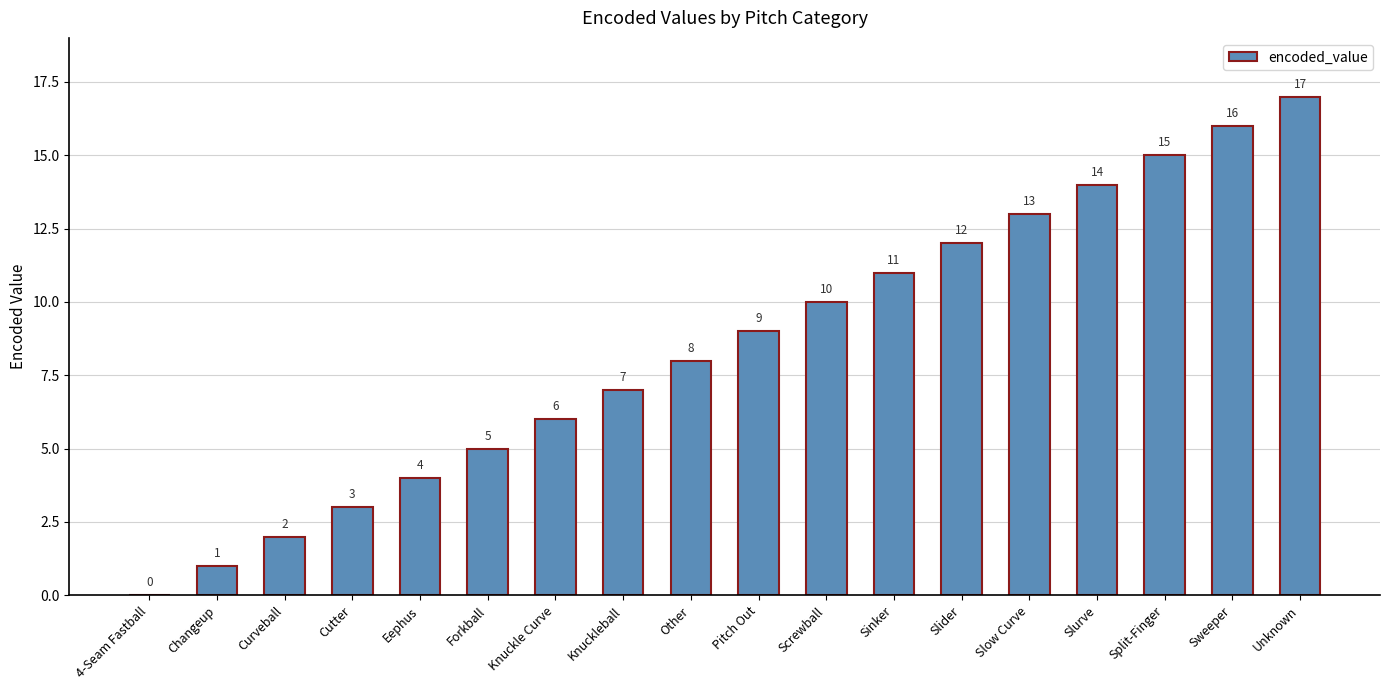

What is the approximate value at Cutter, to the nearest 5?

5